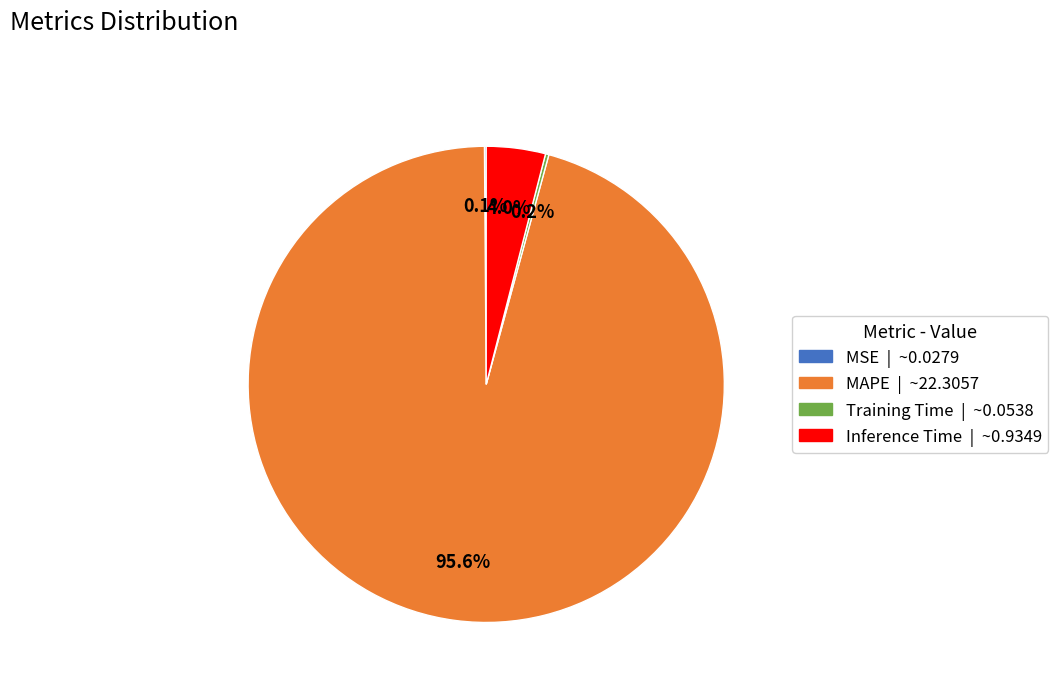

Which category has the biggest portion of the pie?

MAPE